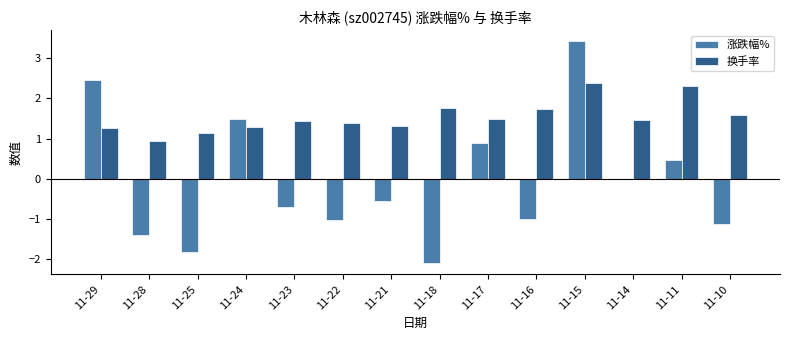

Is it true that 换手率 equals 0.9 at 11-22?

False